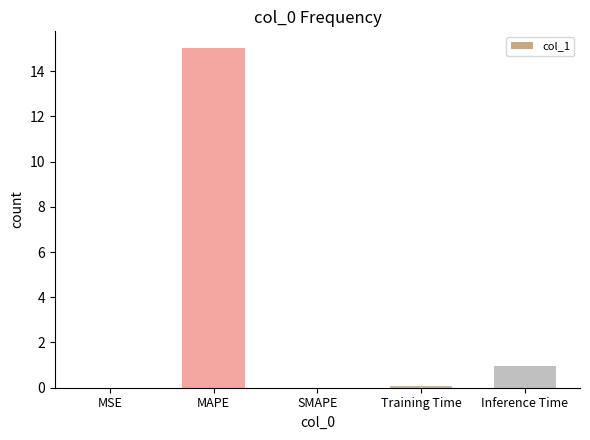

Which category has the highest value across all series?

MAPE